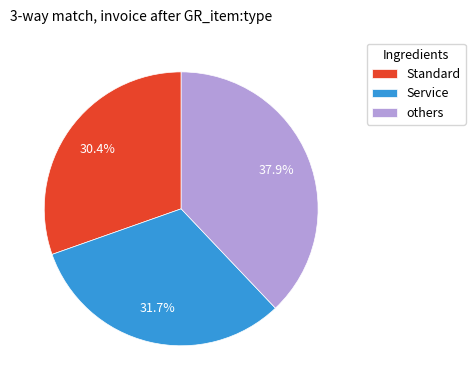

To the nearest percent, what is the difference between the largest and smallest slice percentages?

8%